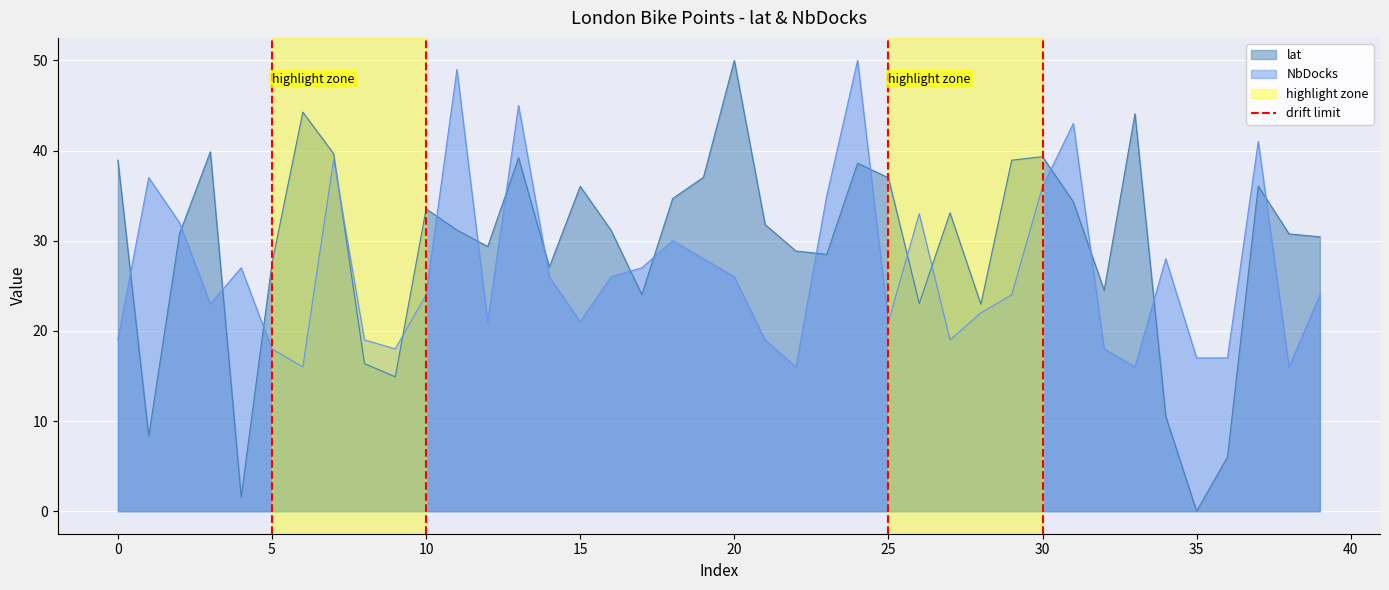

Which series ends up on top after the final intersection of lat and NbDocks?

lat